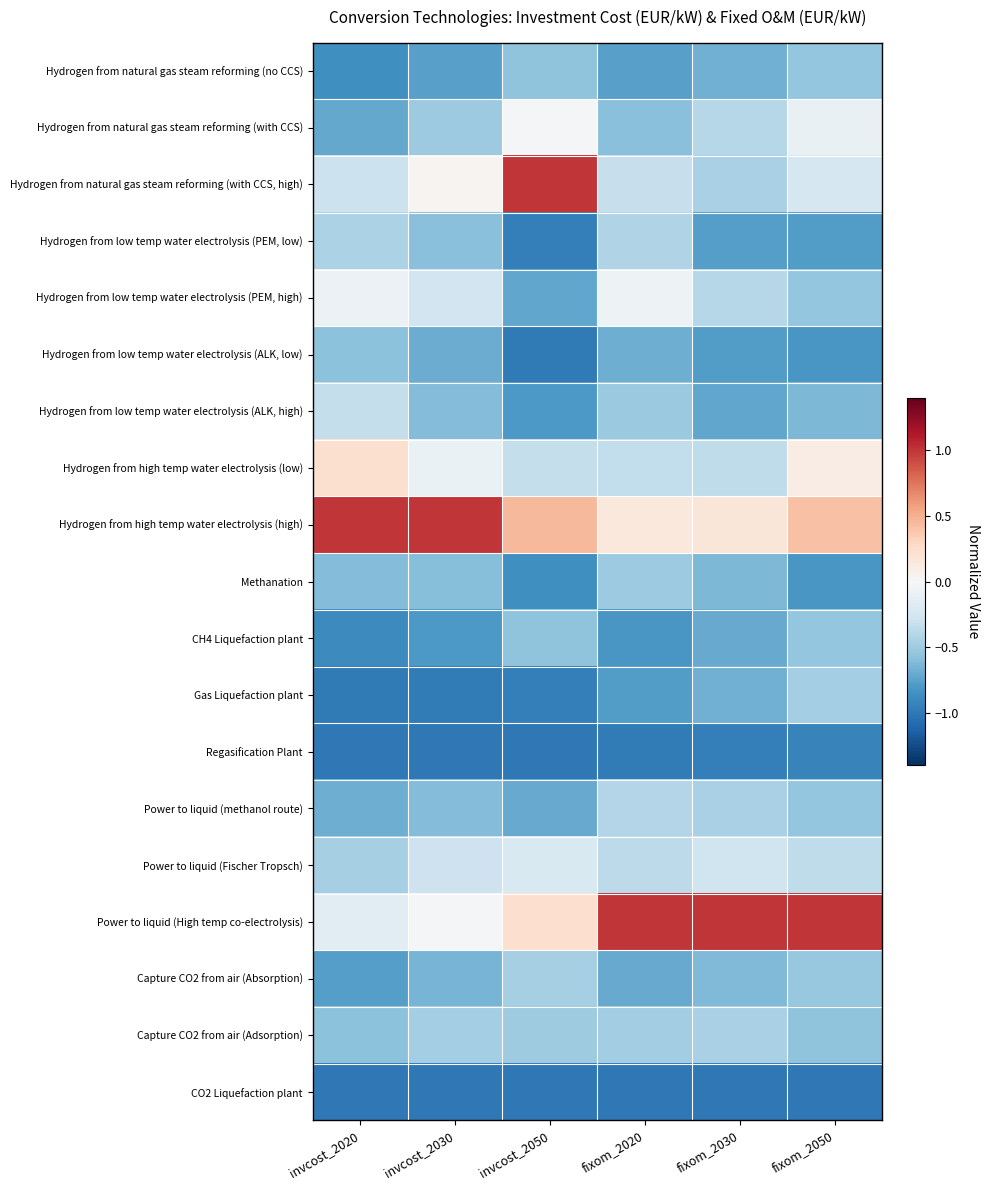

Reading right to left, what are all the values shown in this chart?

Hydrogen from natural gas steam reforming (no CCS): fixom_2050=-0.5	fixom_2030=-0.7	fixom_2020=-0.8	invcost_2050=-0.6	invcost_2030=-0.8	invcost_2020=-0.9
Hydrogen from natural gas steam reforming (with CCS): fixom_2050=-0.1	fixom_2030=-0.4	fixom_2020=-0.6	invcost_2050=-0.0	invcost_2030=-0.5	invcost_2020=-0.7
Hydrogen from natural gas steam reforming (with CCS, high): fixom_2050=-0.2	fixom_2030=-0.5	fixom_2020=-0.3	invcost_2050=1.0	invcost_2030=0.0	invcost_2020=-0.3
Hydrogen from low temp water electrolysis (PEM, low): fixom_2050=-0.8	fixom_2030=-0.8	fixom_2020=-0.4	invcost_2050=-1.0	invcost_2030=-0.6	invcost_2020=-0.4
Hydrogen from low temp water electrolysis (PEM, high): fixom_2050=-0.5	fixom_2030=-0.4	fixom_2020=-0.1	invcost_2050=-0.7	invcost_2030=-0.3	invcost_2020=-0.1
Hydrogen from low temp water electrolysis (ALK, low): fixom_2050=-0.8	fixom_2030=-0.8	fixom_2020=-0.7	invcost_2050=-1.0	invcost_2030=-0.7	invcost_2020=-0.6
Hydrogen from low temp water electrolysis (ALK, high): fixom_2050=-0.6	fixom_2030=-0.7	fixom_2020=-0.5	invcost_2050=-0.8	invcost_2030=-0.6	invcost_2020=-0.3
Hydrogen from high temp water electrolysis (low): fixom_2050=0.1	fixom_2030=-0.4	fixom_2020=-0.3	invcost_2050=-0.3	invcost_2030=-0.1	invcost_2020=0.2
Hydrogen from high temp water electrolysis (high): fixom_2050=0.4	fixom_2030=0.2	fixom_2020=0.1	invcost_2050=0.5	invcost_2030=1.0	invcost_2020=1.0
Methanation: fixom_2050=-0.8	fixom_2030=-0.6	fixom_2020=-0.5	invcost_2050=-0.9	invcost_2030=-0.6	invcost_2020=-0.6
CH4 Liquefaction plant: fixom_2050=-0.5	fixom_2030=-0.7	fixom_2020=-0.8	invcost_2050=-0.6	invcost_2030=-0.8	invcost_2020=-0.9
Gas Liquefaction plant: fixom_2050=-0.5	fixom_2030=-0.7	fixom_2020=-0.8	invcost_2050=-1.0	invcost_2030=-1.0	invcost_2020=-1.0
Regasification Plant: fixom_2050=-0.9	fixom_2030=-1.0	fixom_2020=-1.0	invcost_2050=-1.0	invcost_2030=-1.0	invcost_2020=-1.0
Power to liquid (methanol route): fixom_2050=-0.5	fixom_2030=-0.5	fixom_2020=-0.4	invcost_2050=-0.7	invcost_2030=-0.6	invcost_2020=-0.7
Power to liquid (Fischer Tropsch): fixom_2050=-0.4	fixom_2030=-0.3	fixom_2020=-0.4	invcost_2050=-0.2	invcost_2030=-0.3	invcost_2020=-0.5
Power to liquid (High temp co-electrolysis): fixom_2050=1.0	fixom_2030=1.0	fixom_2020=1.0	invcost_2050=0.2	invcost_2030=-0.0	invcost_2020=-0.2
Capture CO2 from air (Absorption): fixom_2050=-0.5	fixom_2030=-0.6	fixom_2020=-0.7	invcost_2050=-0.5	invcost_2030=-0.7	invcost_2020=-0.8
Capture CO2 from air (Adsorption): fixom_2050=-0.6	fixom_2030=-0.5	fixom_2020=-0.5	invcost_2050=-0.5	invcost_2030=-0.5	invcost_2020=-0.6
CO2 Liquefaction plant: fixom_2050=-1.0	fixom_2030=-1.0	fixom_2020=-1.0	invcost_2050=-1.0	invcost_2030=-1.0	invcost_2020=-1.0